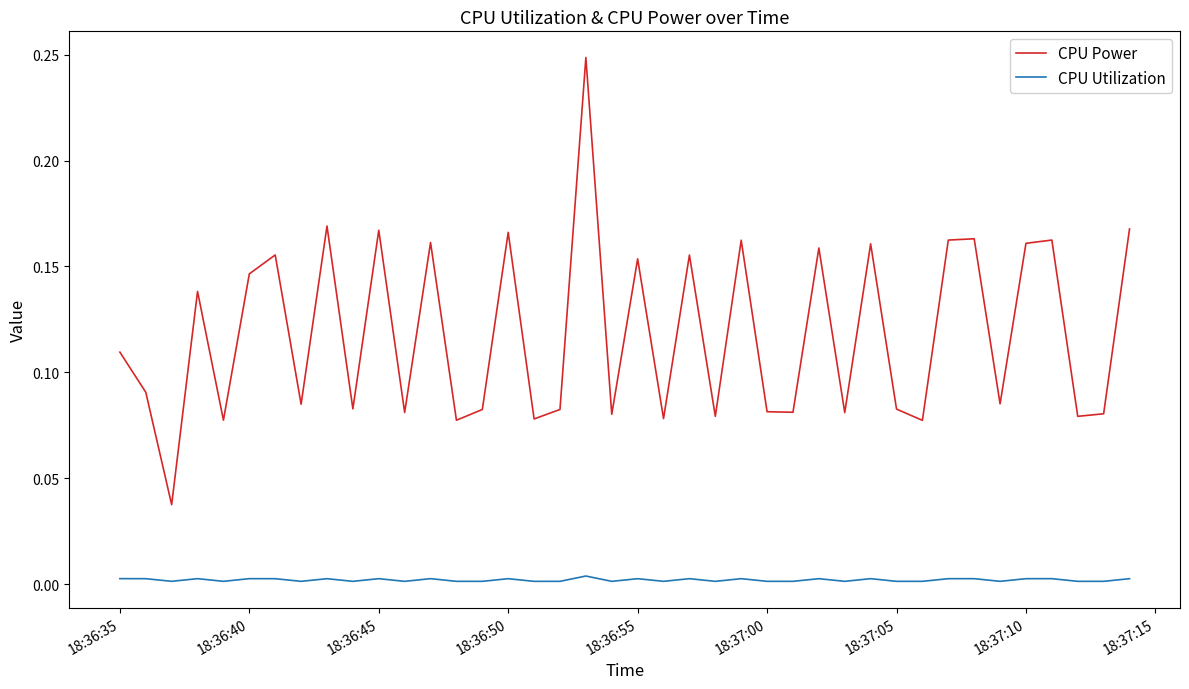

True or false: CPU Utilization and CPU Power cross at least once.

False